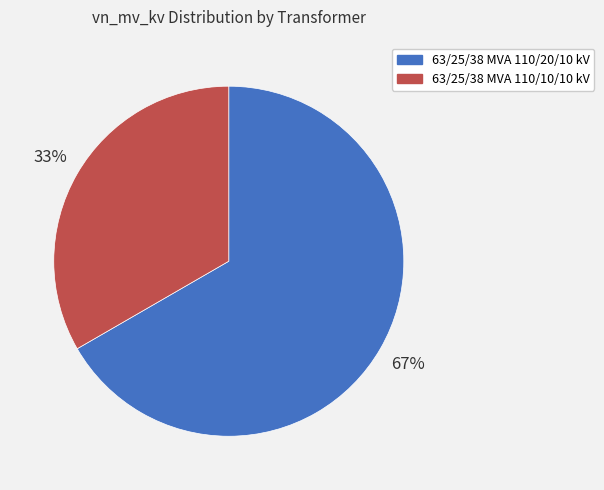

Rank the categories by value from highest to lowest.

63/25/38 MVA 110/20/10 kV, 63/25/38 MVA 110/10/10 kV